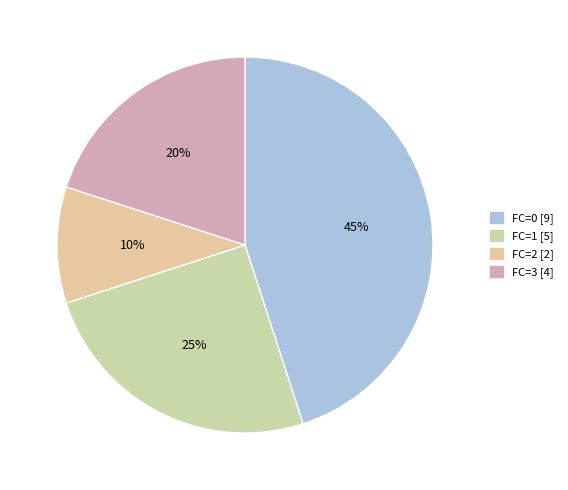

Count the number of slices in the pie.

4